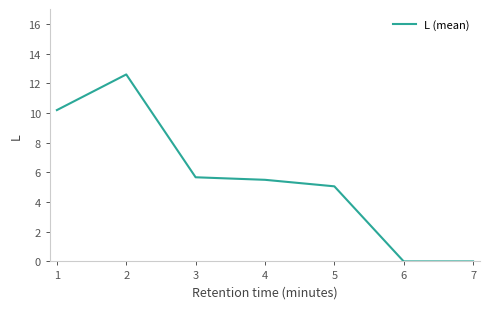

Is this an area chart (filled region under the line)?

No